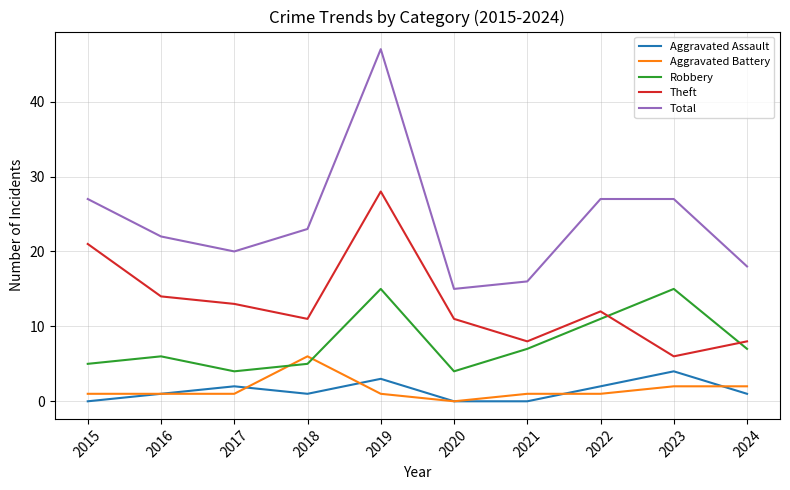

How many lines are shown in the chart?

5